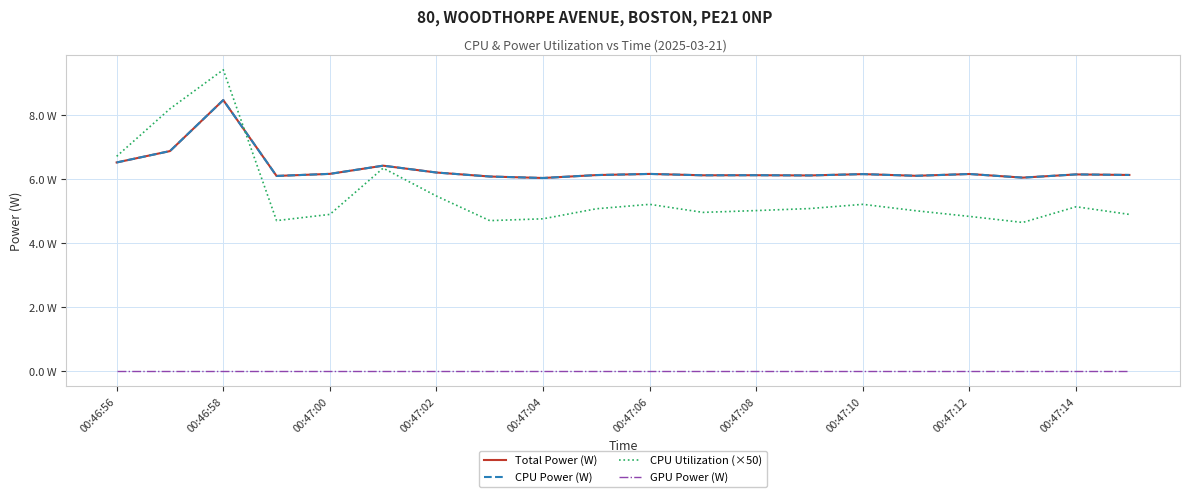

True or false: Total Power (W) and GPU Power (W) cross at least once.

False